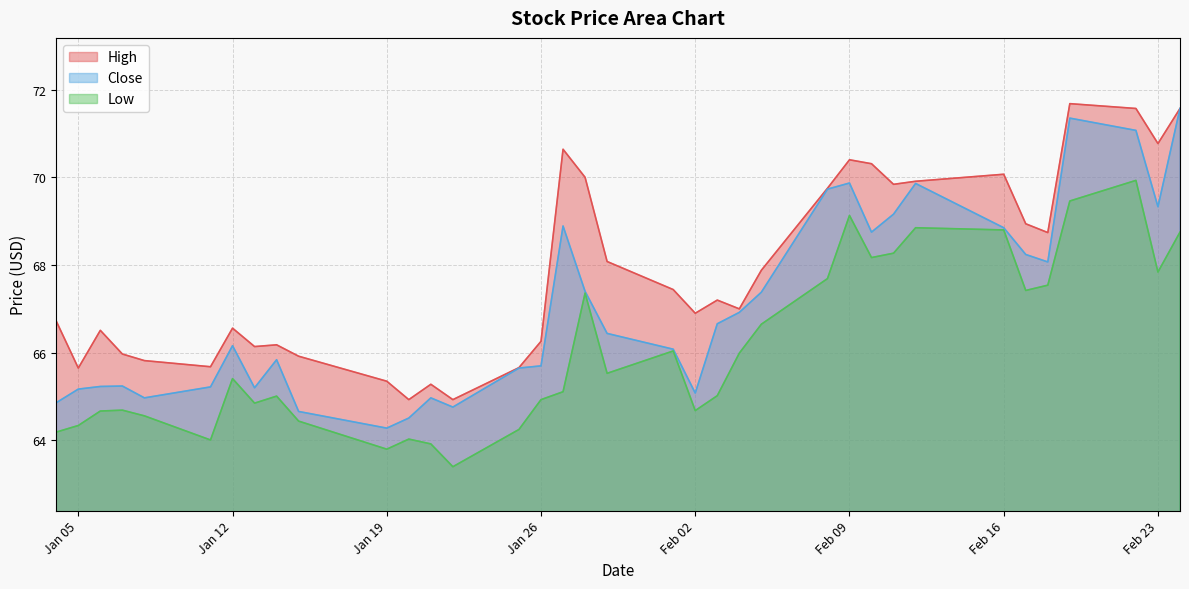

The value of Low at 2021-02-04 is 97.0. True or false?

False